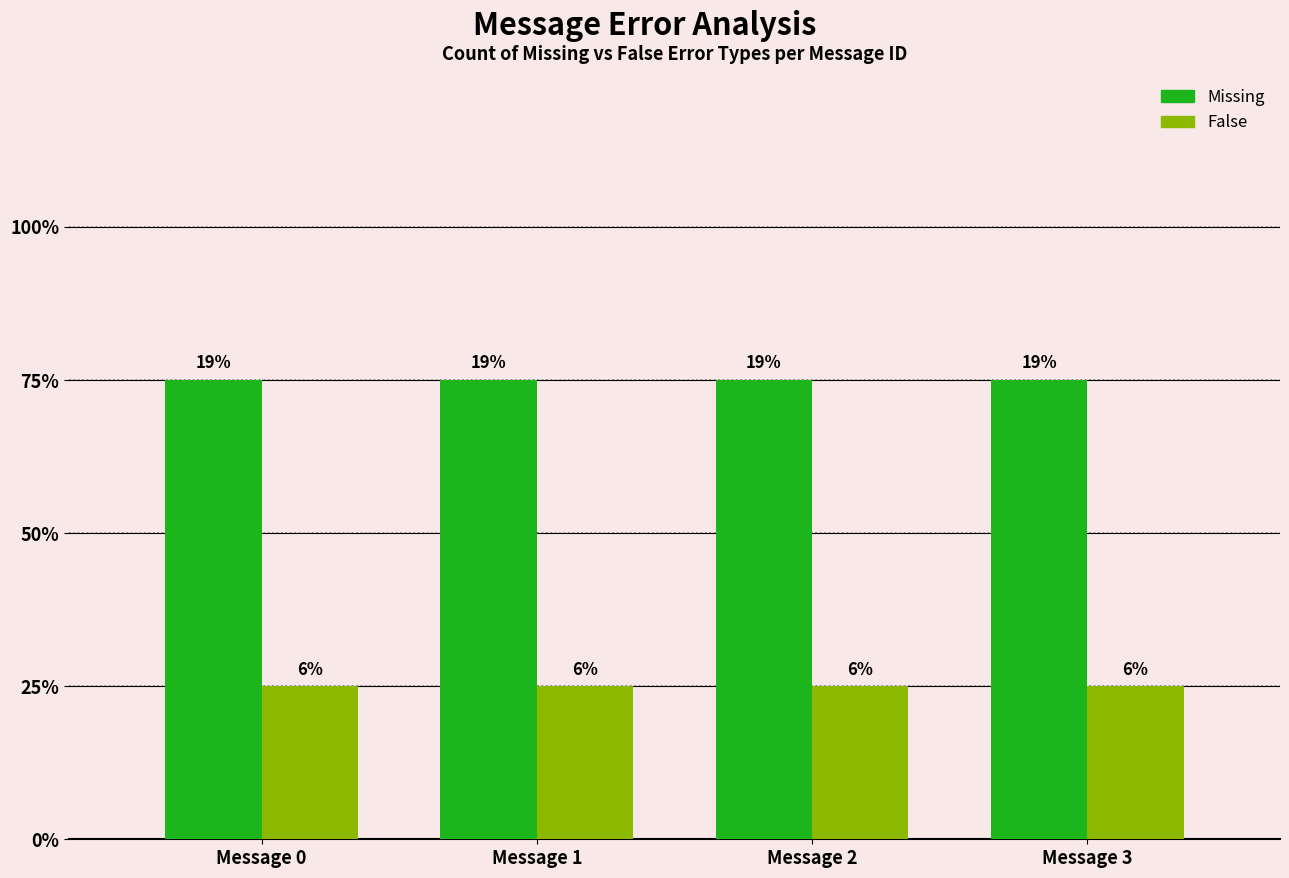

Which series changed the most between Message 1 and Message 3?

Missing